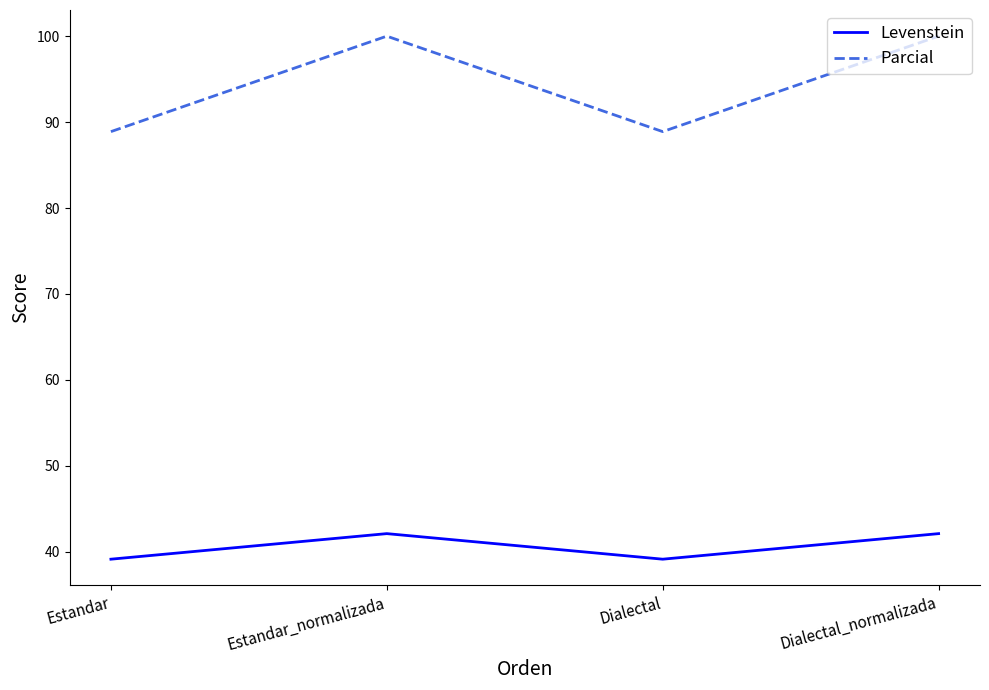

At which category does Parcial reach its first local valley?

Dialectal